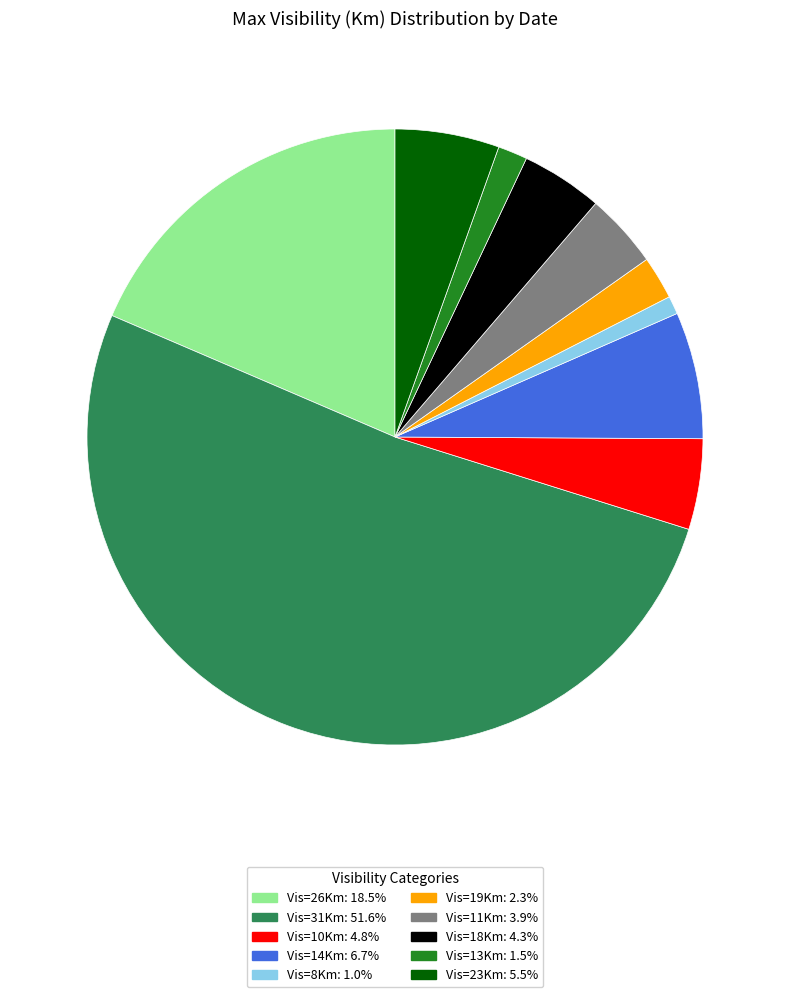

How many segments does this pie chart have?

10